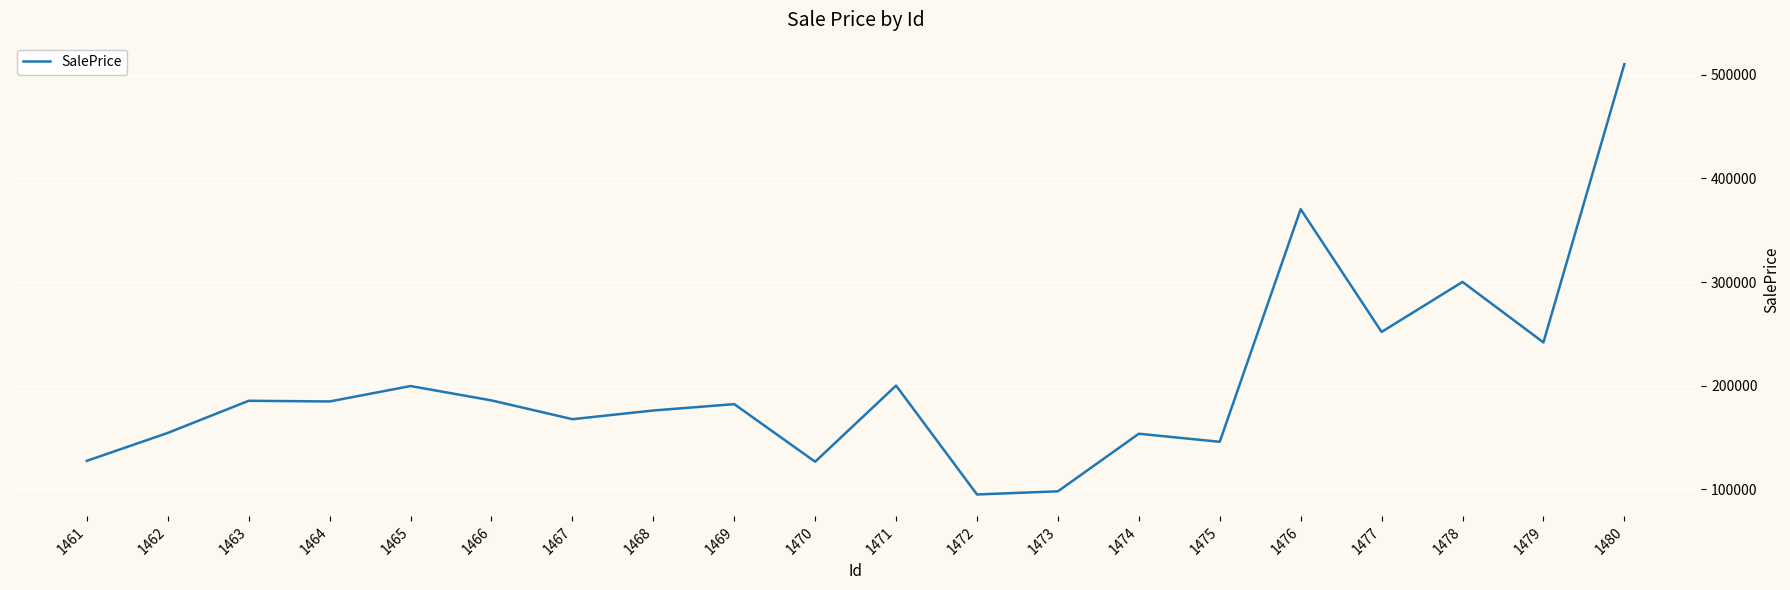

At which category does the chart reach its peak across all series?

1480